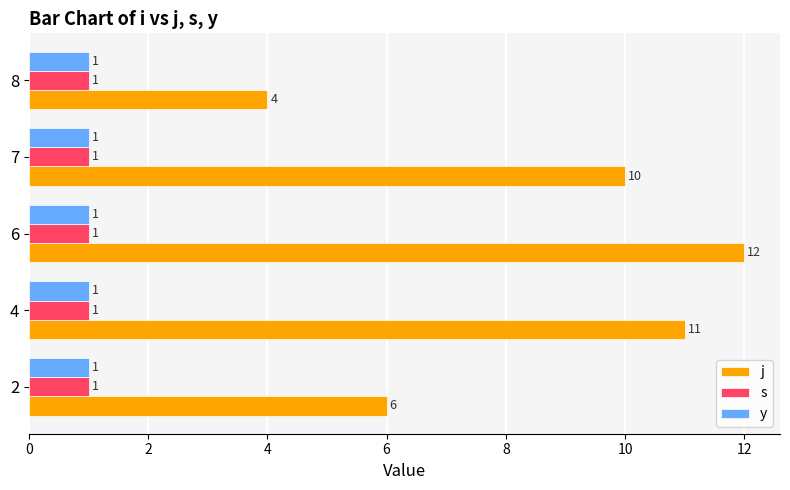

At how many categories does at least one series exceed 7?

3